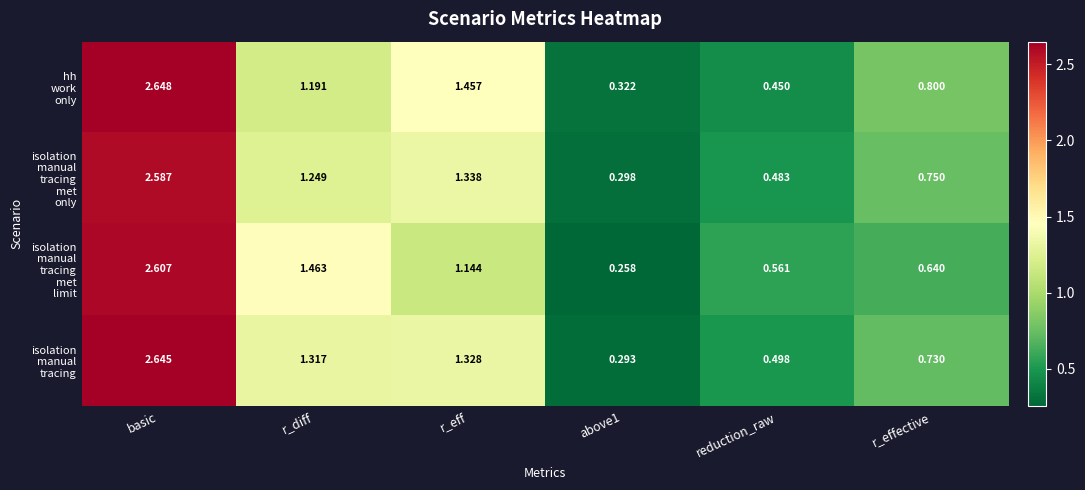

At which category does the chart reach its peak across all series?

basic